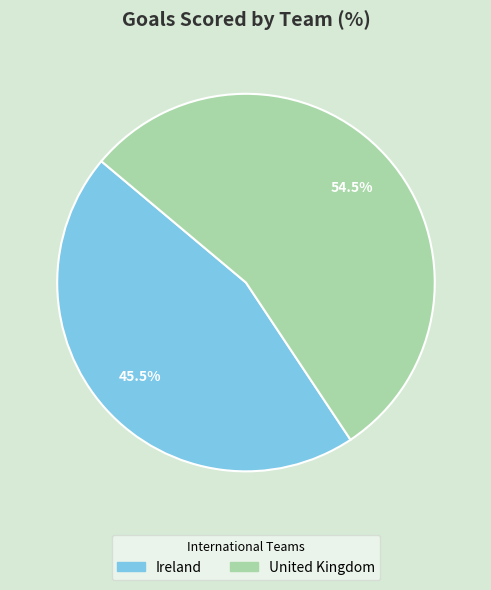

Approximately how many times larger is the value at United Kingdom compared to Ireland?

1.2